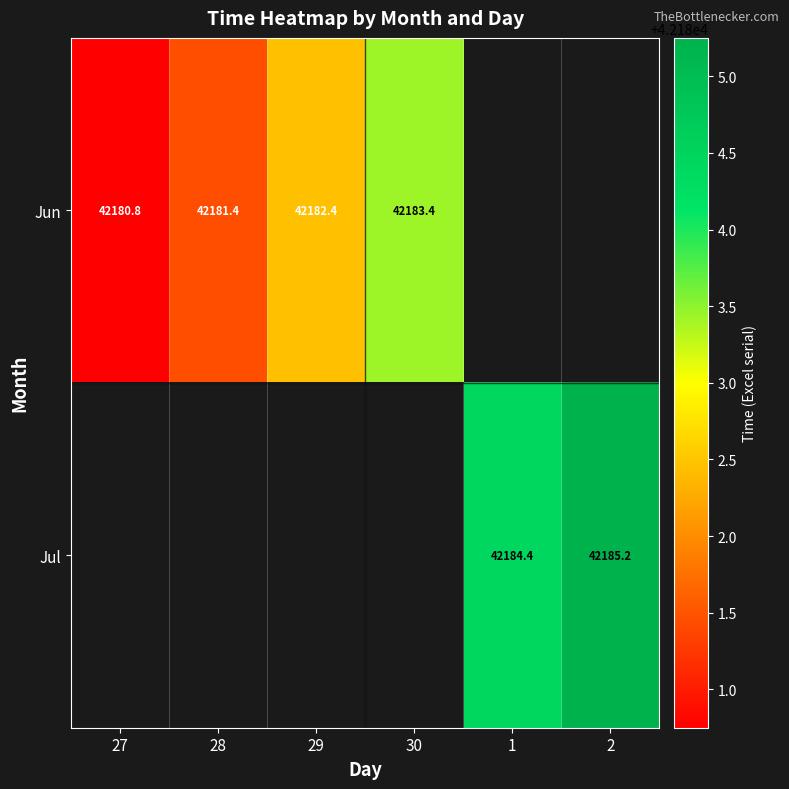

At which category does the chart reach its peak across all series?

2